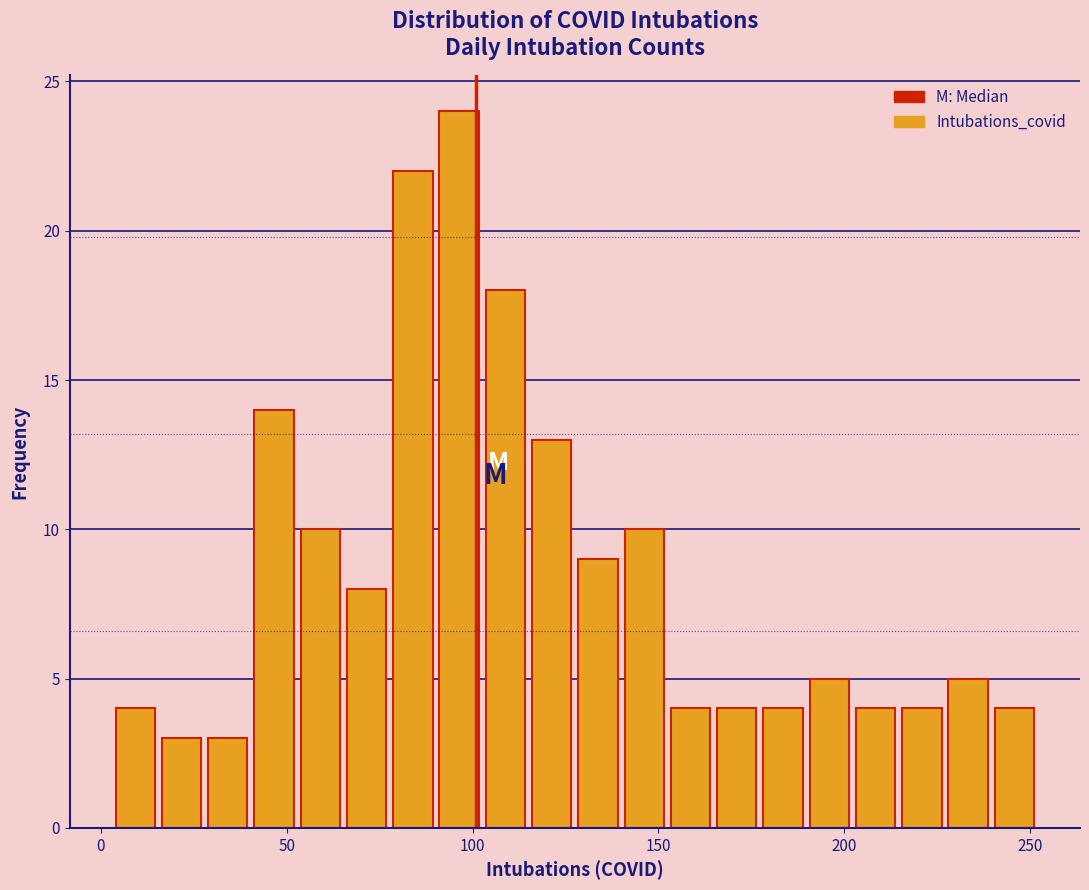

Around what value on the x-axis is the tallest bar? Give the approximate position of its centre, as read against the axis.

95